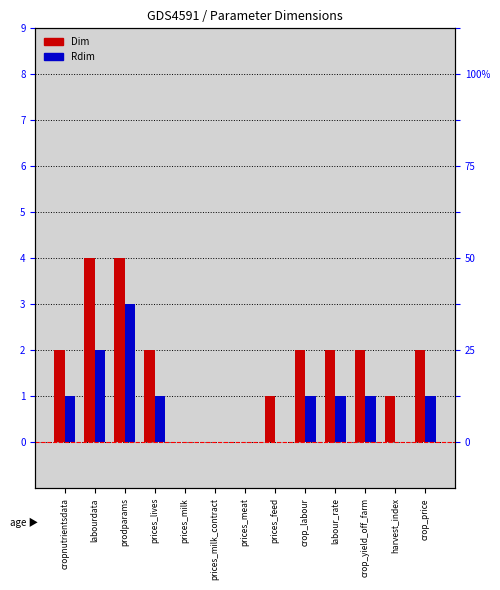

List the series in order of their overall mean, lowest first.

Rdim, Dim